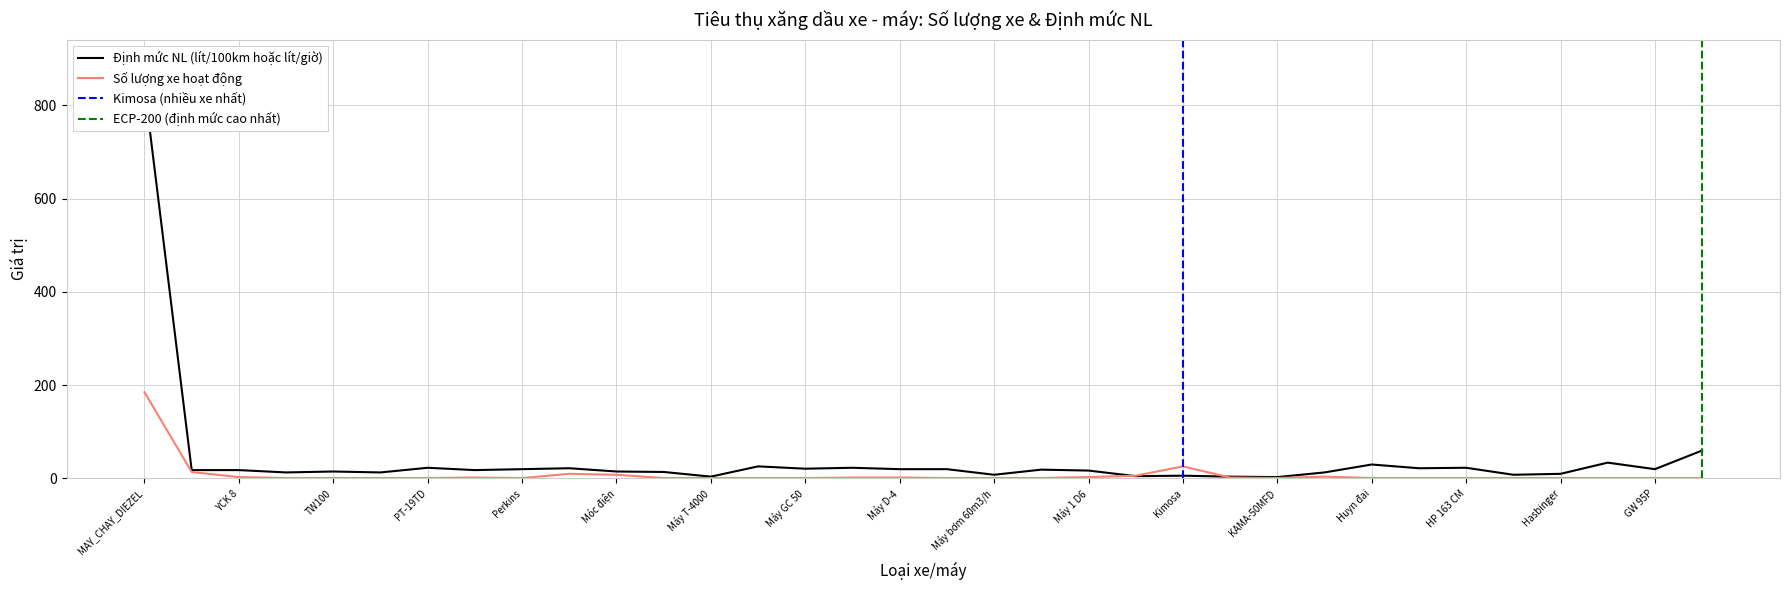

How many intersections are there between Định mức NL (lít/100km) and Số lượng xe?

2